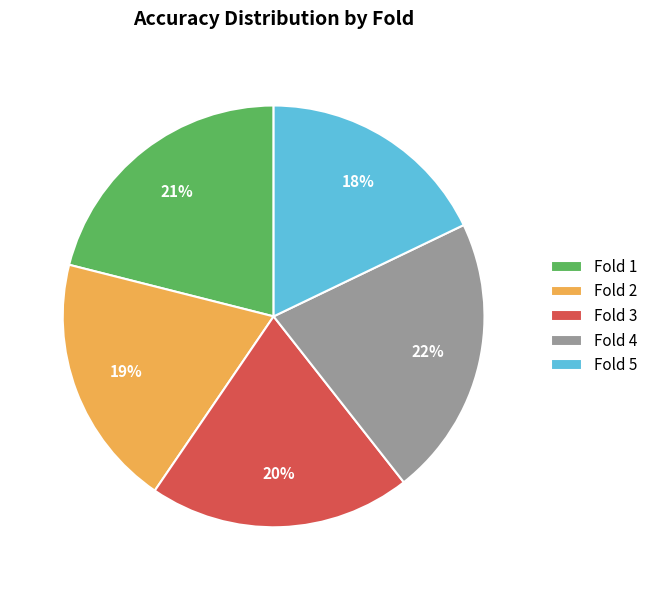

Is the sum of Fold 1 and Fold 4 greater than half?

No